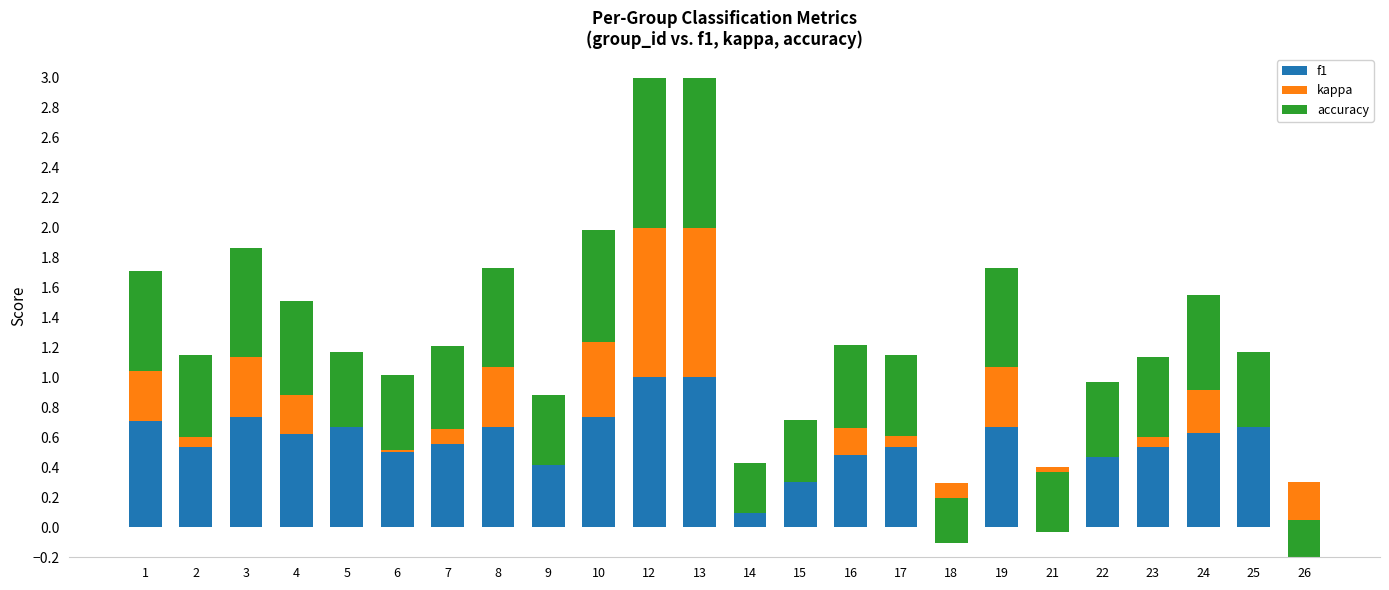

Is the value of kappa at 2 greater than the value of f1 at 8?

No